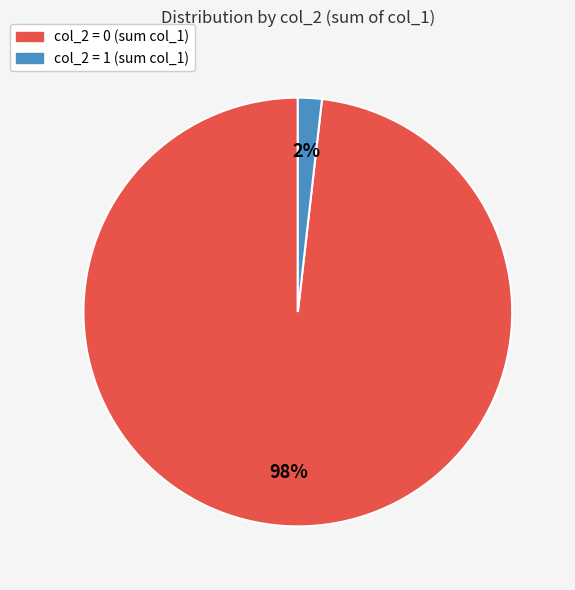

Is it true that col_2 = 0 is 65% of the pie?

False